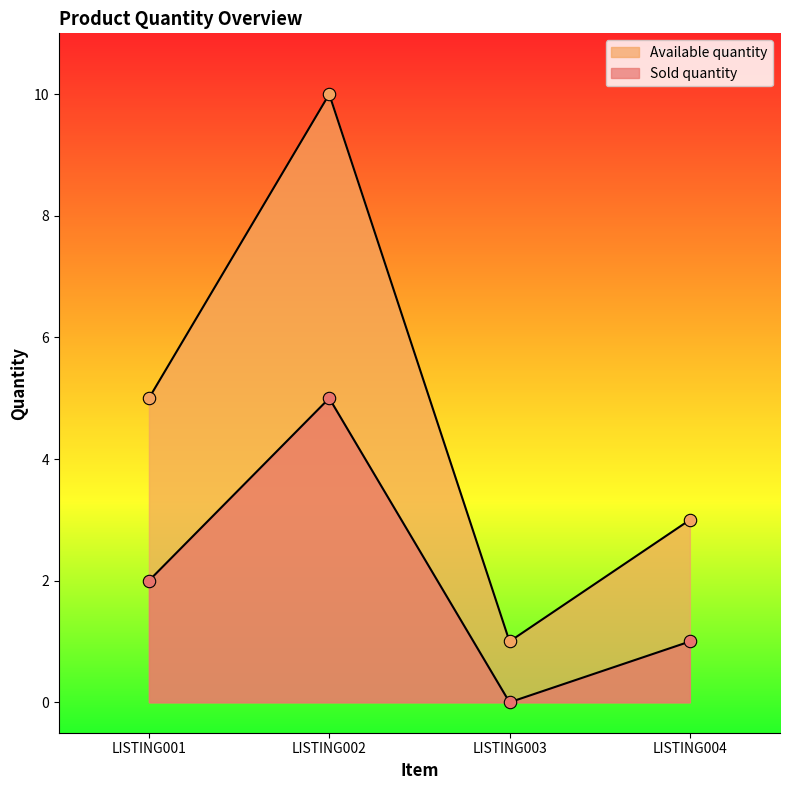

At how many categories does at least one series exceed 8?

1